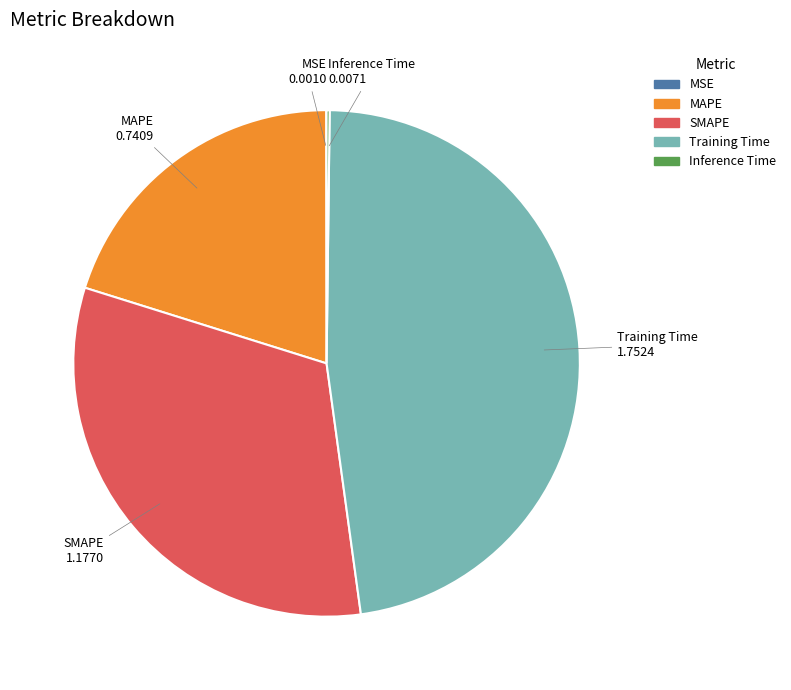

True or false: SMAPE accounts for 32% of the total.

True